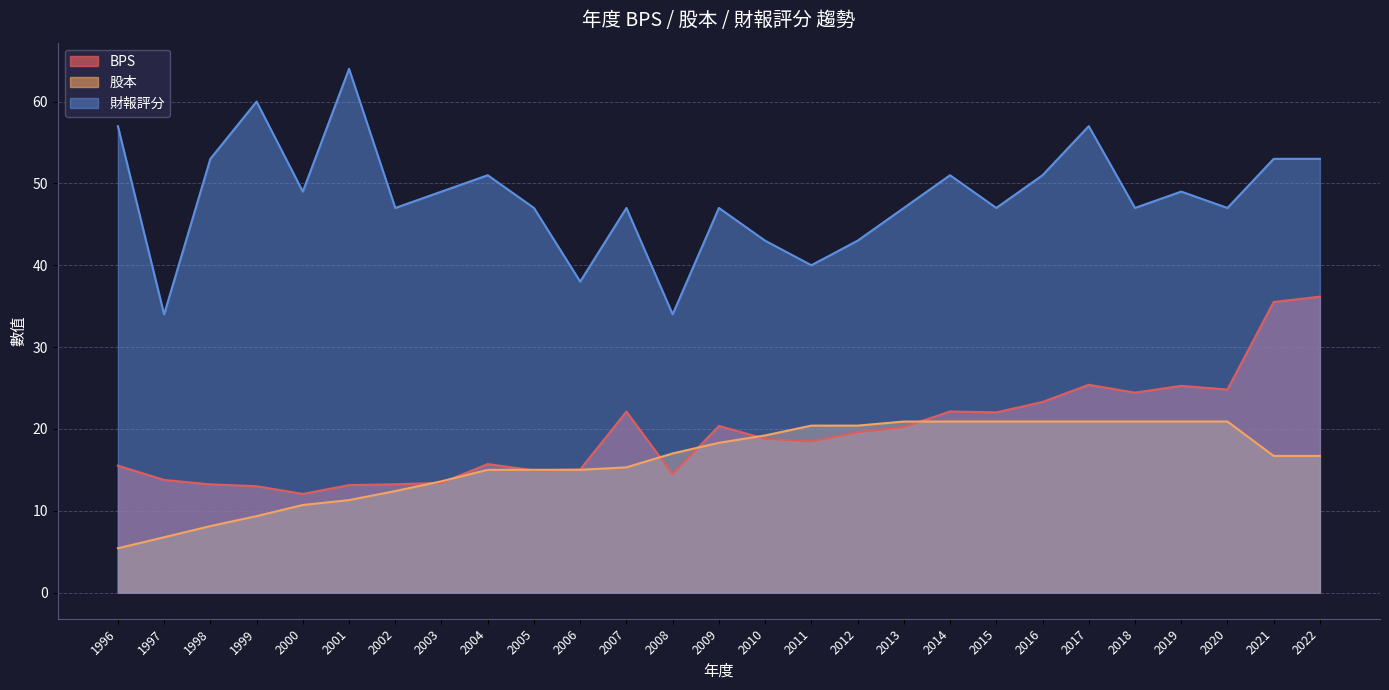

How many data points in 股本 are less than 16?

12